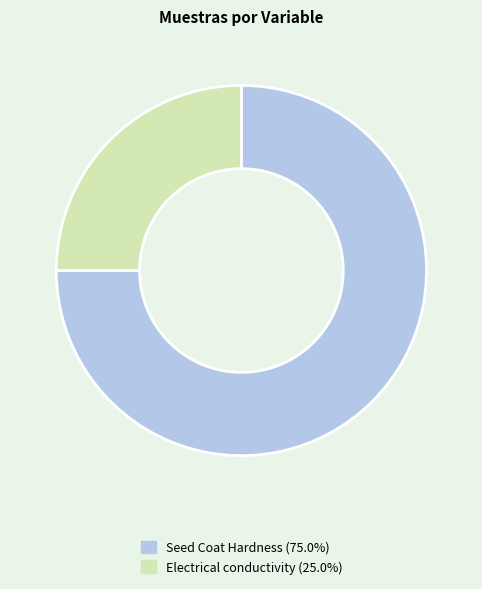

Is Electrical conductivity (25.0%) the majority of the pie?

No